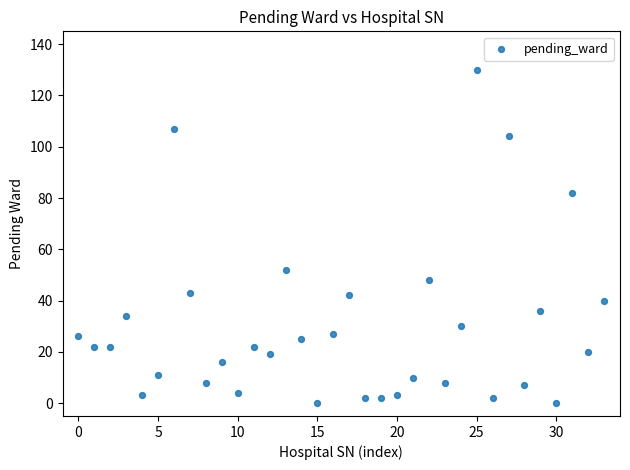

What Y value in the scatter plot is closest to 65?

52